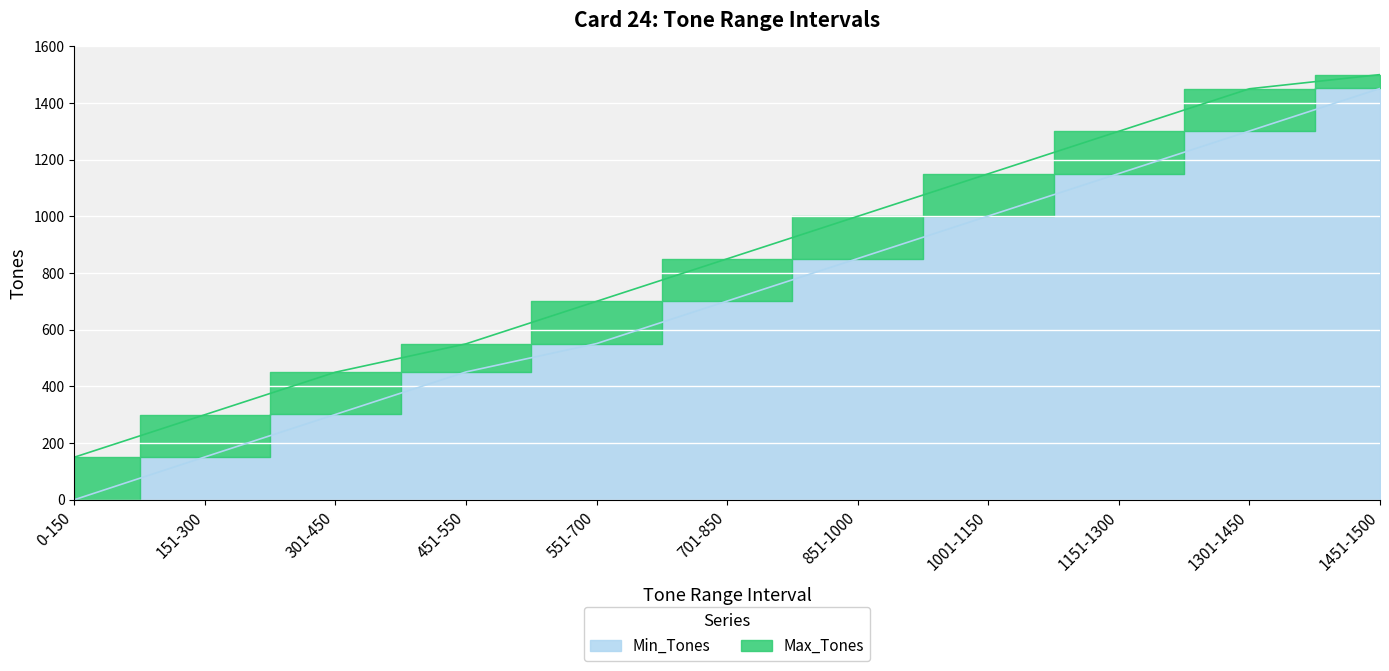

What position from the left is 451-550?

4